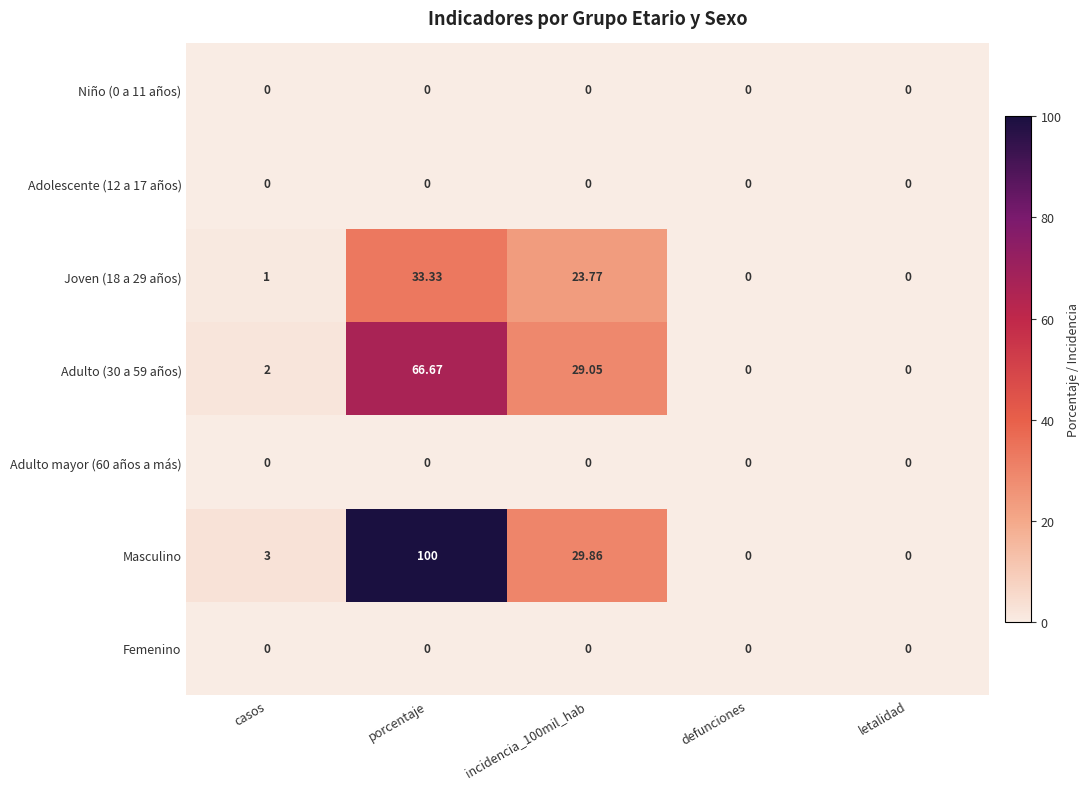

Count the number of categories in the chart.

5